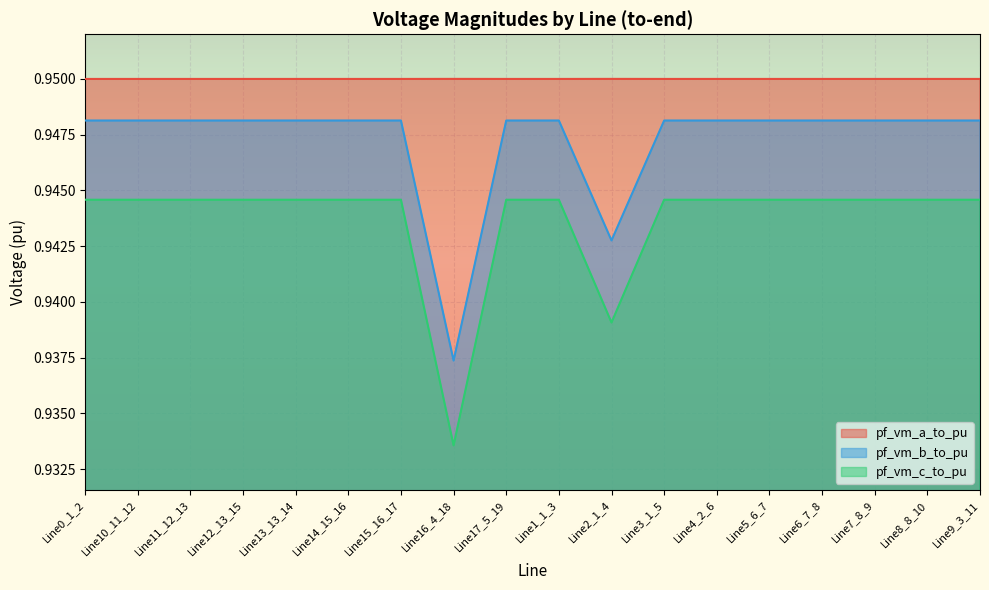

In pf_vm_b_to_pu, how many points are higher than both neighbors (excluding endpoints)?

3